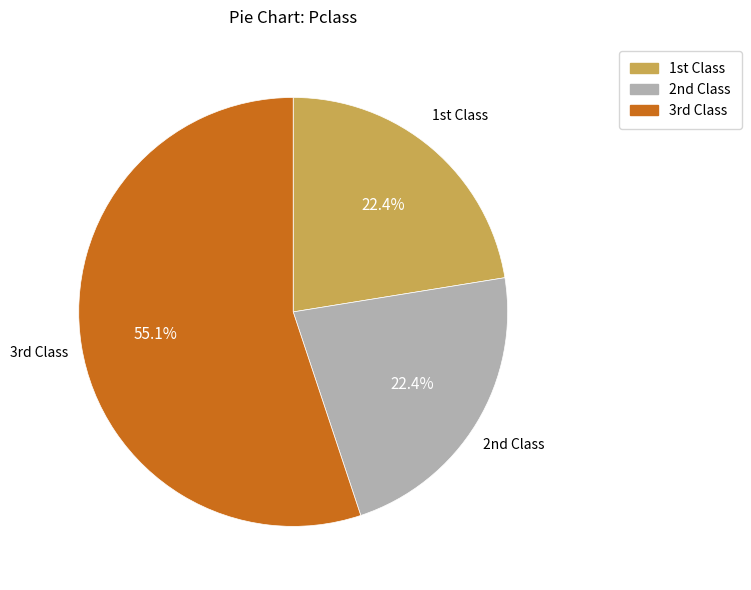

Is there a majority slice in this chart?

Yes